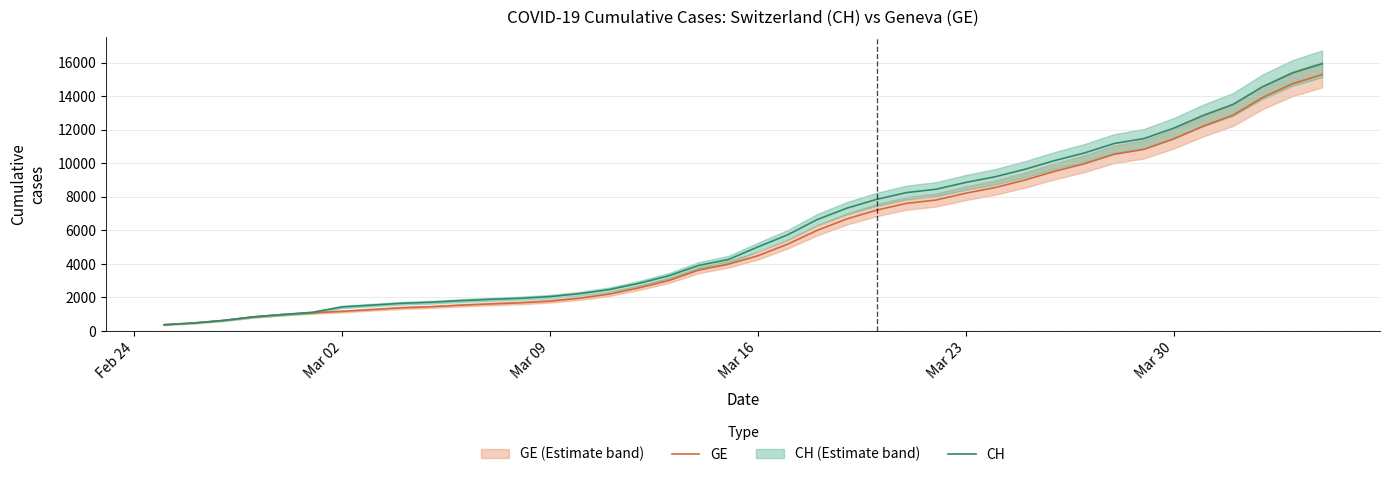

What is the lowest value of the CH series?

375